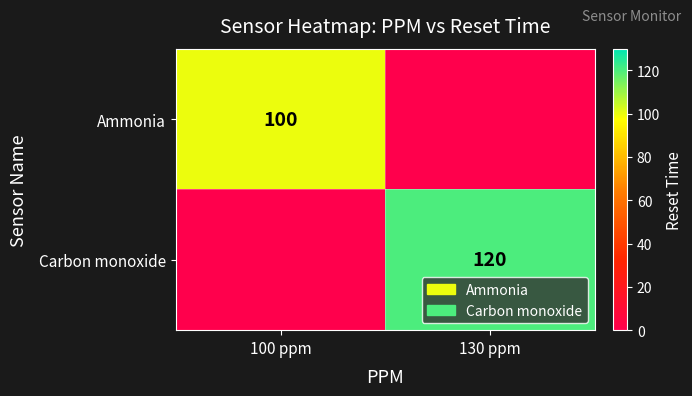

Is it true that Carbon monoxide equals 120 at 130 ppm?

True